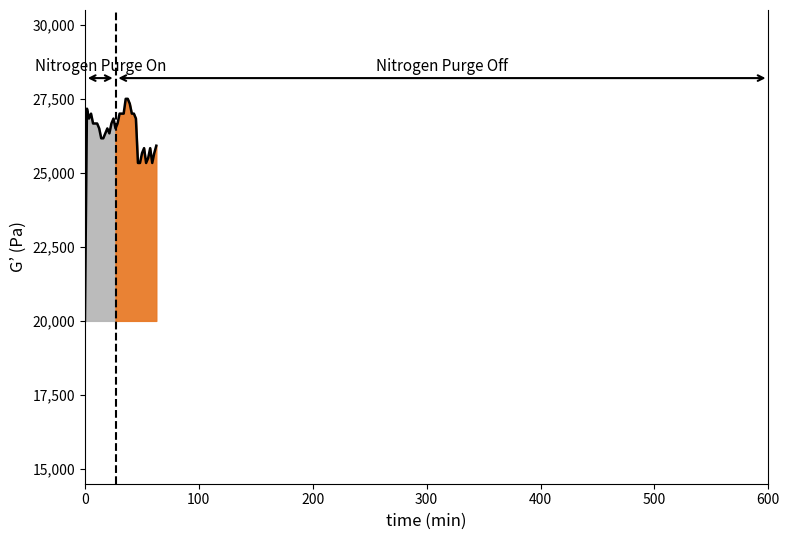

How many data points does each series have?

36